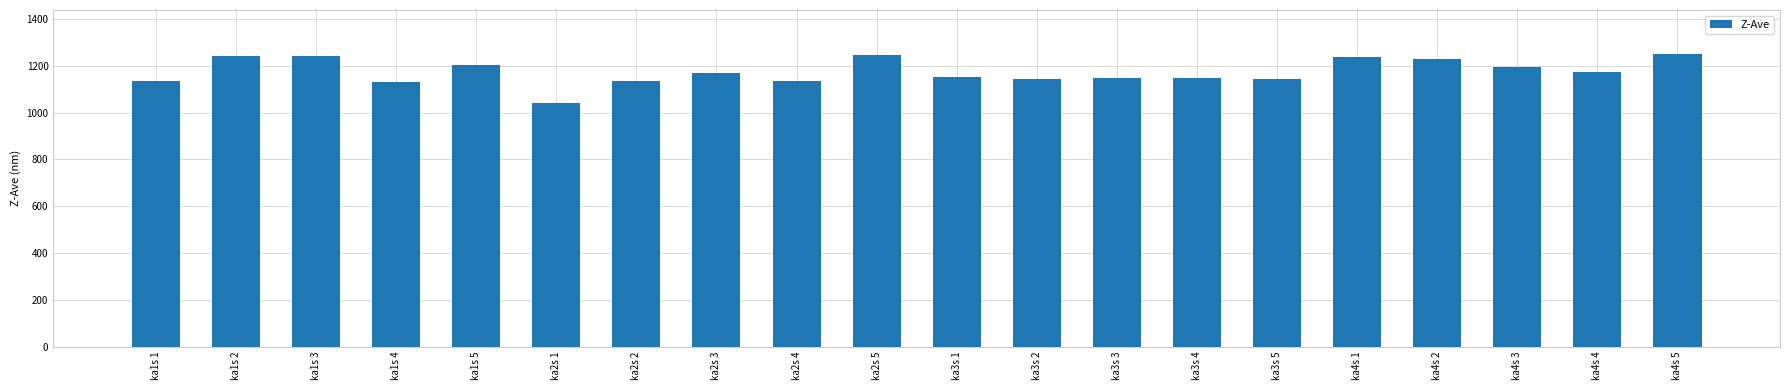

Which has a higher value, ka3s 1 or ka2s 5?

ka2s 5